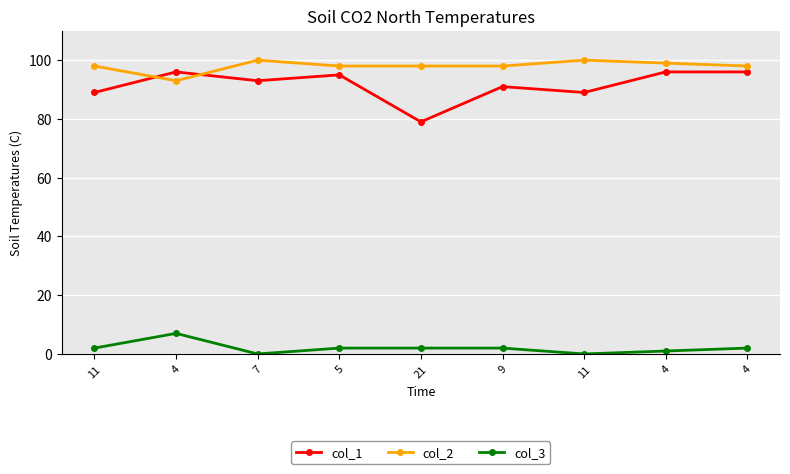

Where is col_1 nearest to the value 87?

11